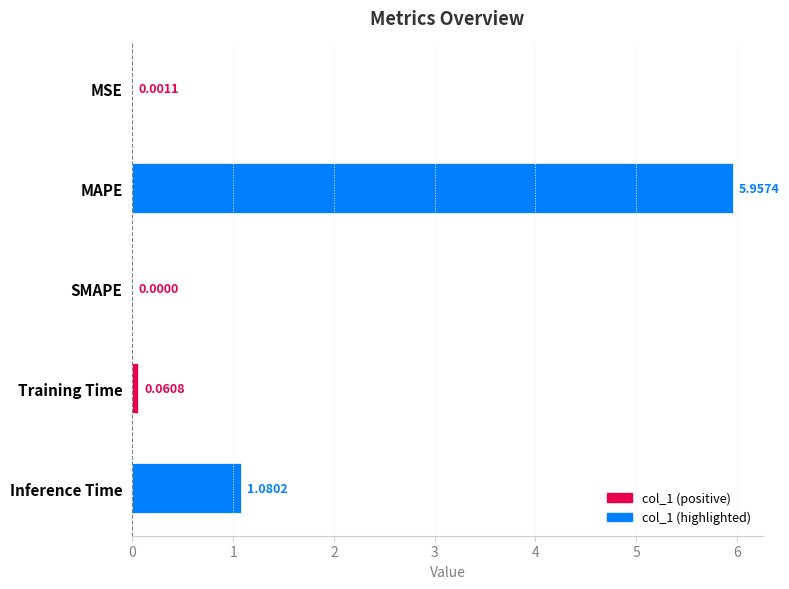

At which category does the chart reach its peak across all series?

MAPE